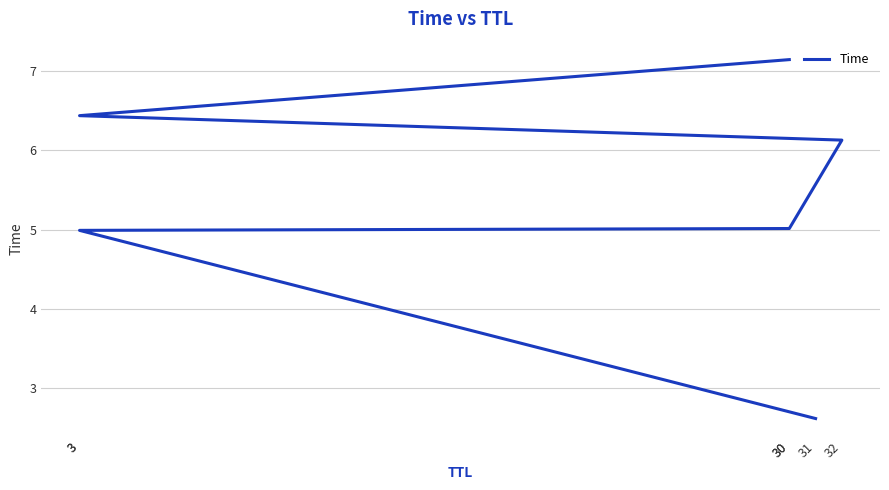

Which has a higher value, 30 or 32?

32